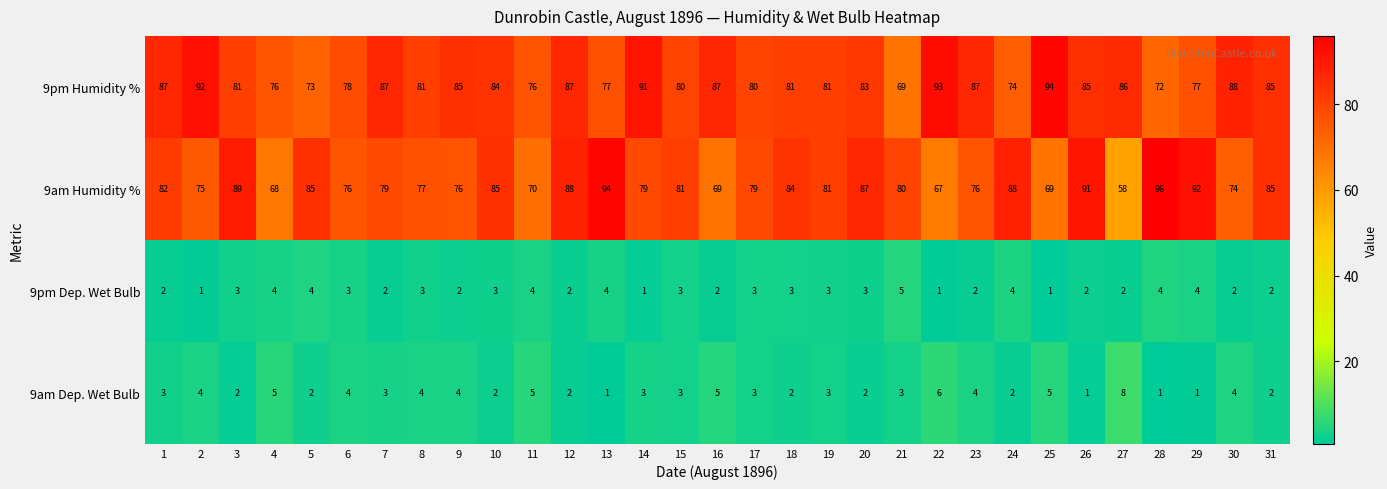

What is the greatest value displayed?

96